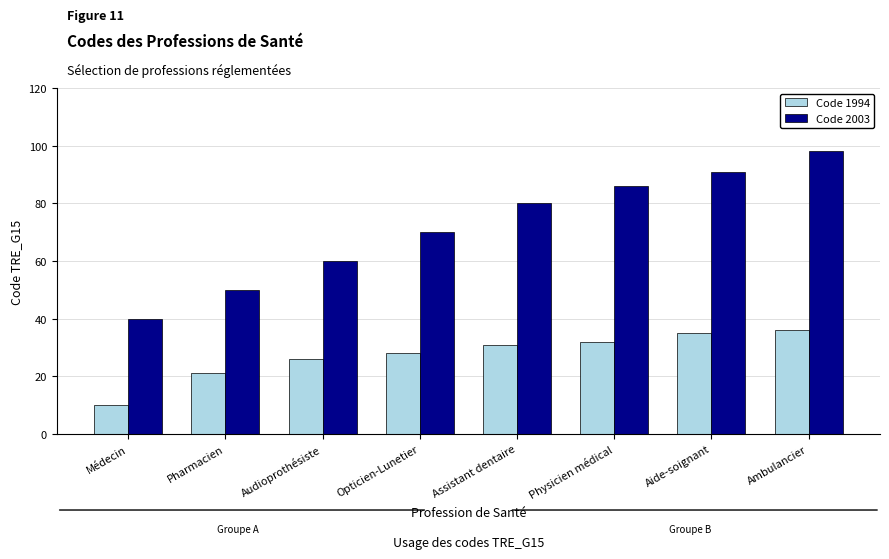

Is it true that Code 2003 equals 143 at Ambulancier?

False